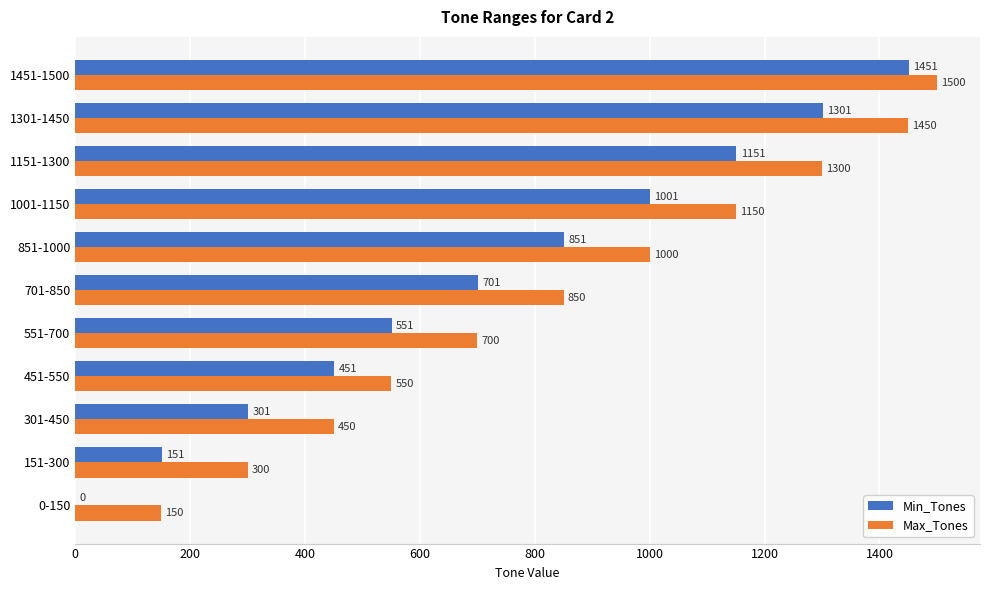

Which series has the largest total across all categories?

Max_Tones